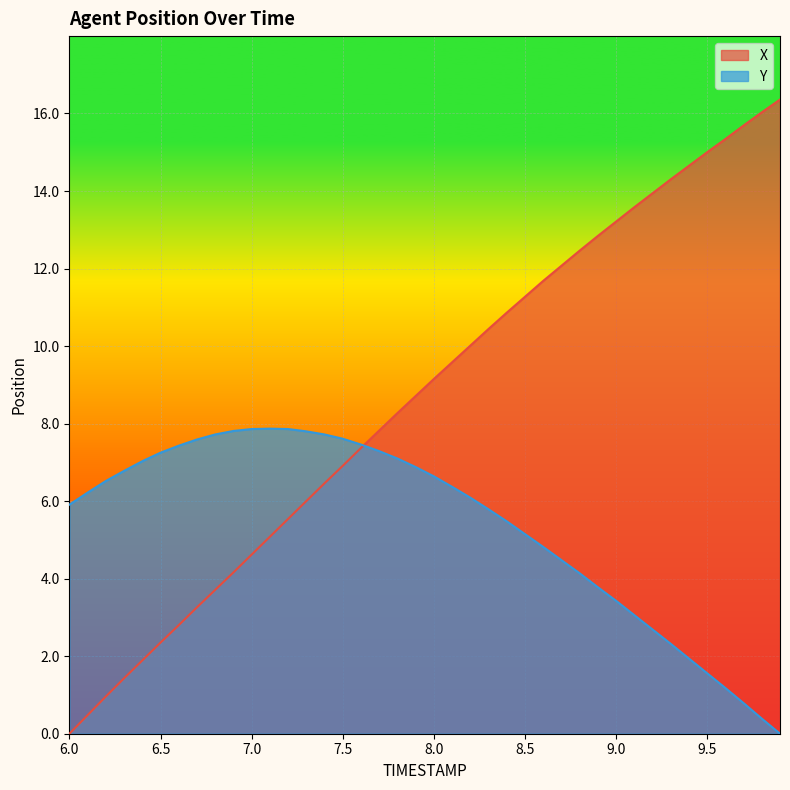

The value of X at 6.4 is 3.2. True or false?

False